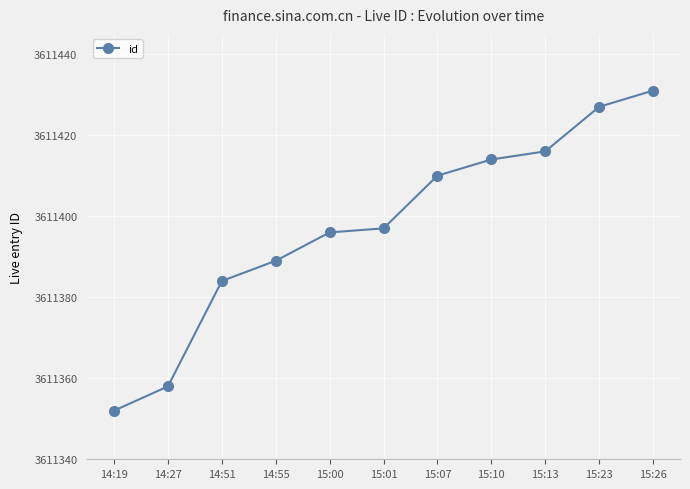

Does the chart have visible grid lines?

Yes